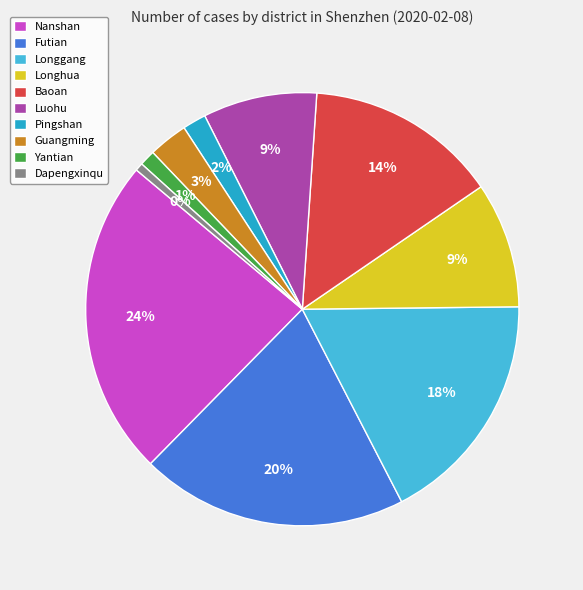

To the nearest percent, what percentage of the pie is Baoan?

14%